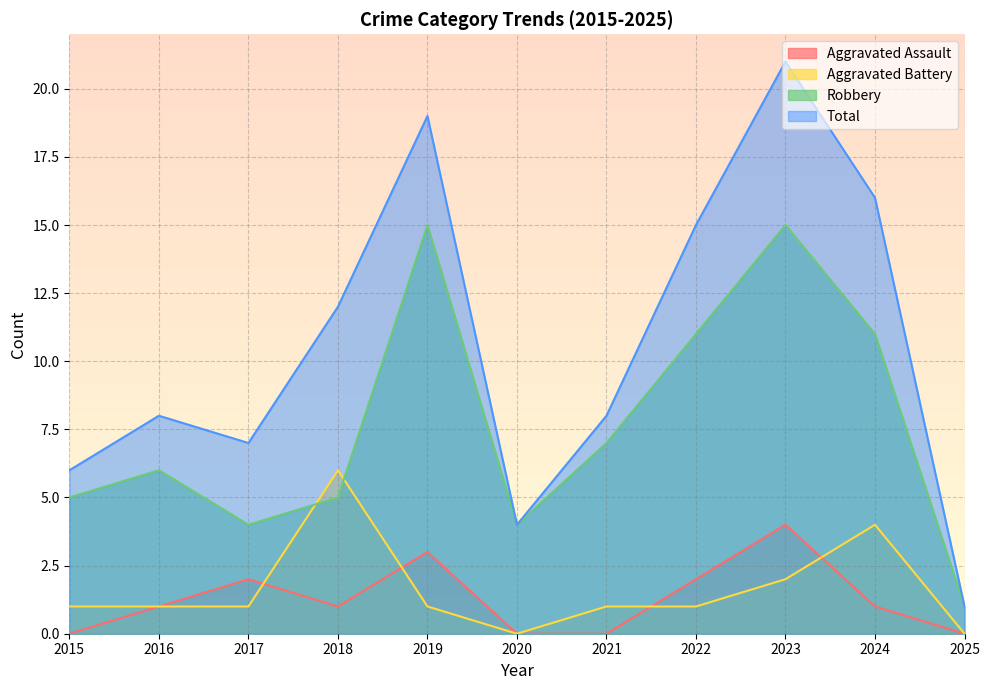

What is the total value across all series at 2017?

14